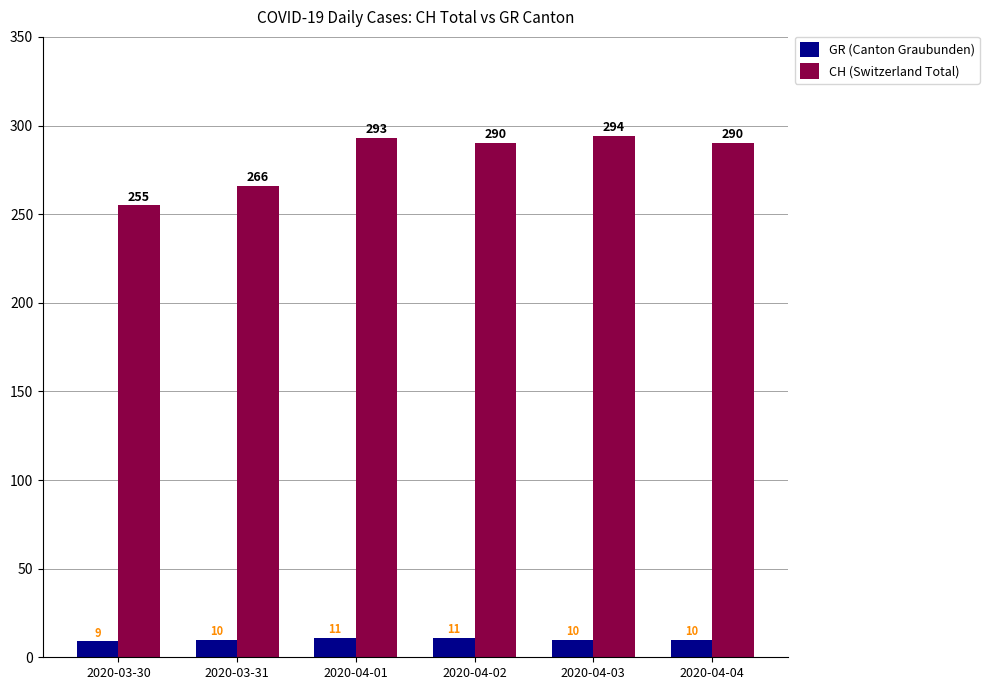

Which series changed the most between 2020-03-30 and 2020-03-31?

CH (Switzerland Total)